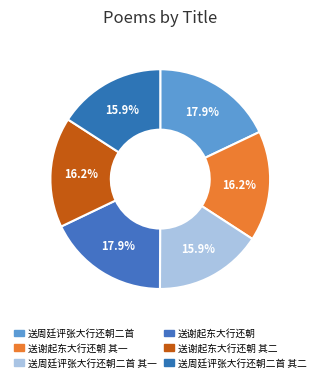

To the nearest percent, what is the average slice percentage?

17%